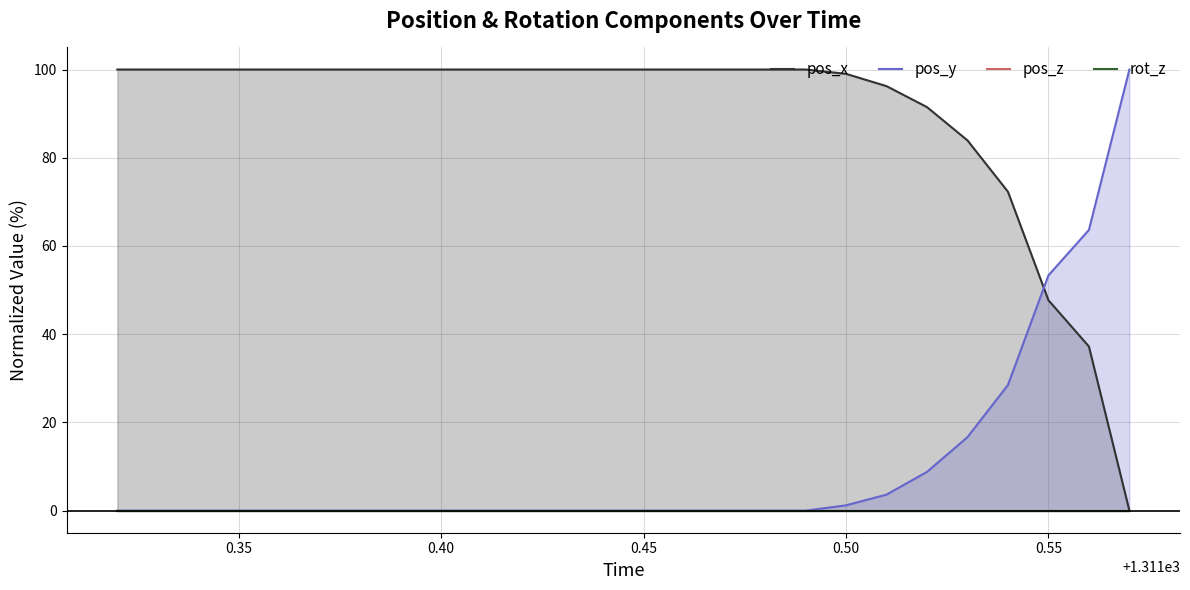

What is the highest value of the pos_y series?

100.0